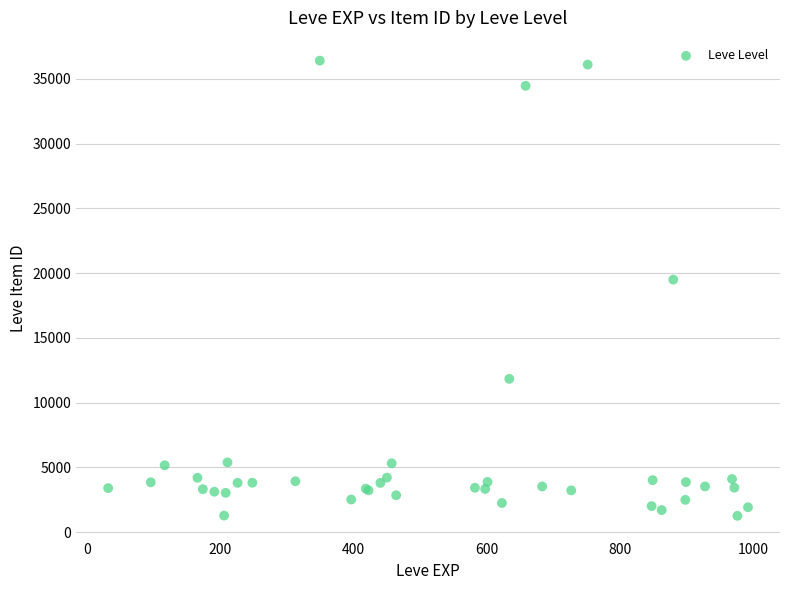

What Y value in the scatter plot is closest to 18837?

19502.8